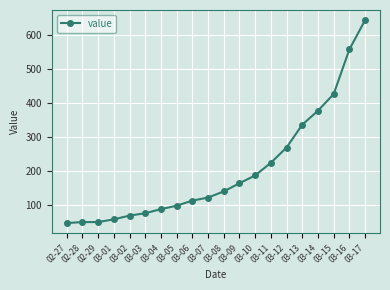

What is the change in value from 02-27 to 03-11?

+177